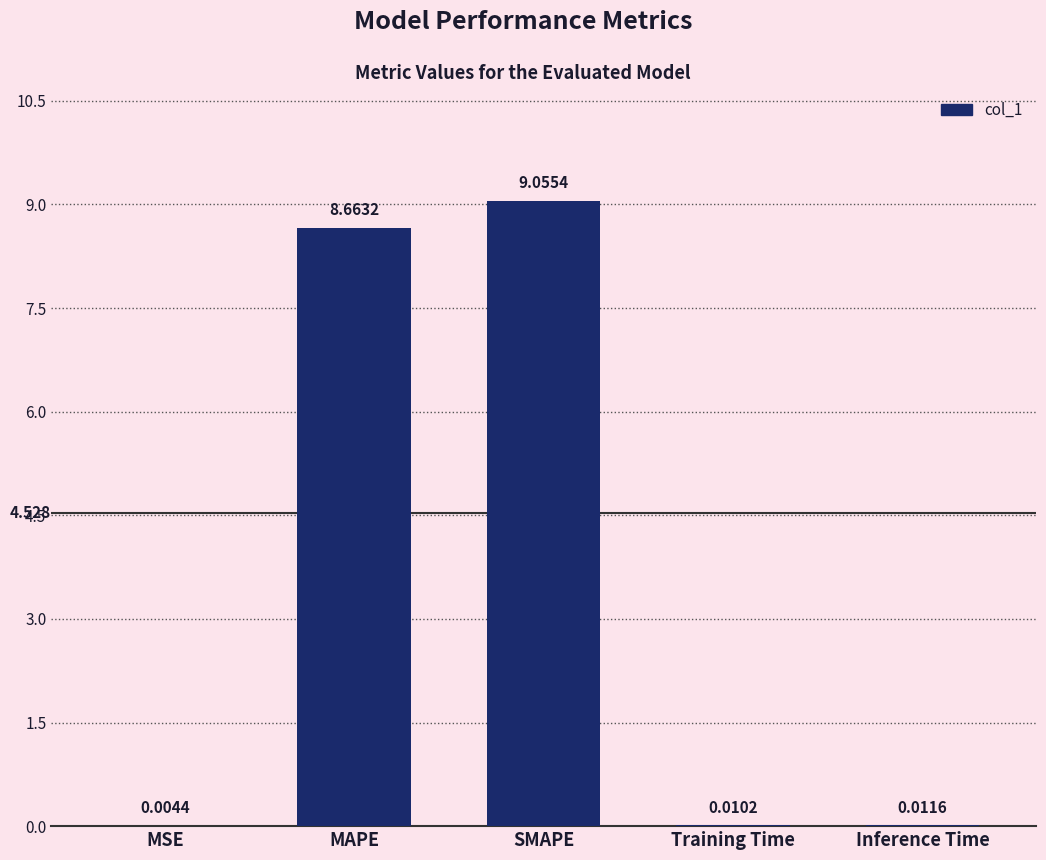

At which label is the value closest to 4?

Inference Time